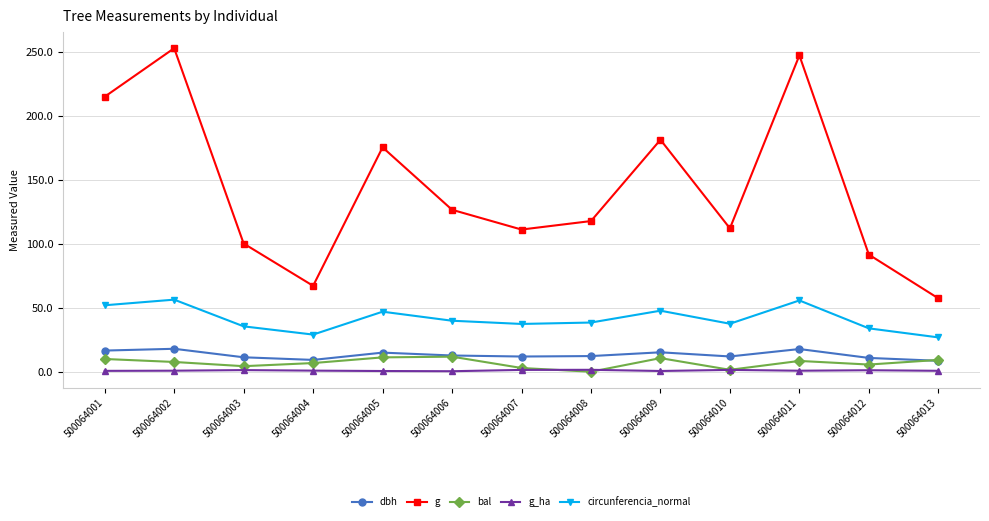

Is this an area chart (filled region under the line)?

No